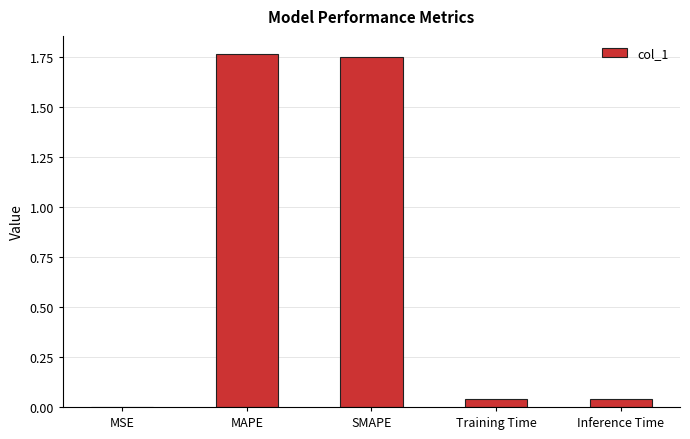

The value at Training Time is 0.0. True or false?

True